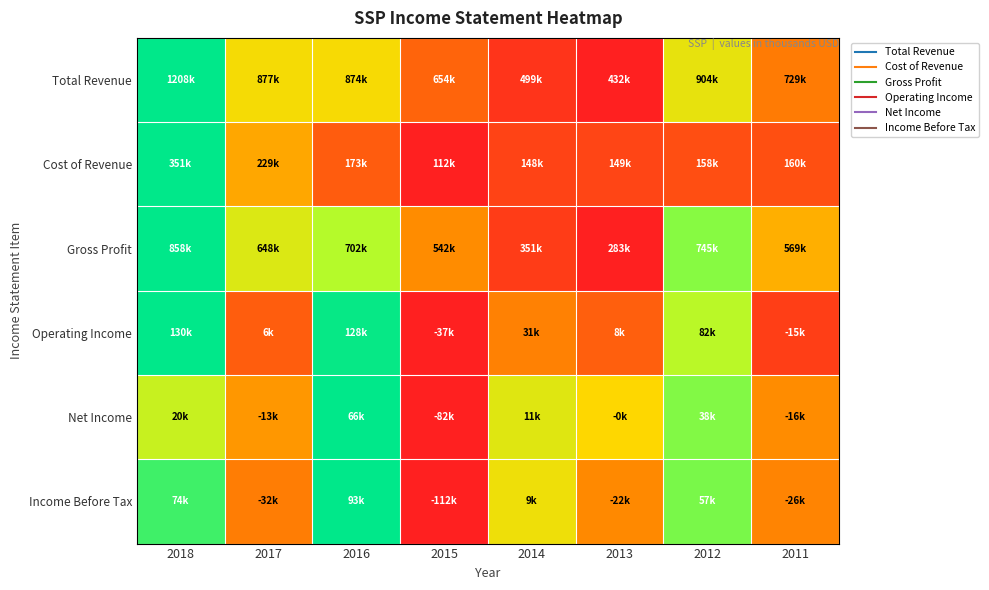

Reading left to right, list all the values displayed in this chart.

Total Revenue: 2018=1.0	2017=0.6	2016=0.6	2015=0.3	2014=0.1	2013=0.0	2012=0.6	2011=0.4
Cost of Revenue: 2018=1.0	2017=0.5	2016=0.3	2015=0.0	2014=0.1	2013=0.2	2012=0.2	2011=0.2
Gross Profit: 2018=1.0	2017=0.6	2016=0.7	2015=0.5	2014=0.1	2013=0.0	2012=0.8	2011=0.5
Operating Income: 2018=1.0	2017=0.3	2016=1.0	2015=0.0	2014=0.4	2013=0.3	2012=0.7	2011=0.1
Net Income: 2018=0.7	2017=0.5	2016=1.0	2015=0.0	2014=0.6	2013=0.6	2012=0.8	2011=0.4
Income Before Tax: 2018=0.9	2017=0.4	2016=1.0	2015=0.0	2014=0.6	2013=0.4	2012=0.8	2011=0.4